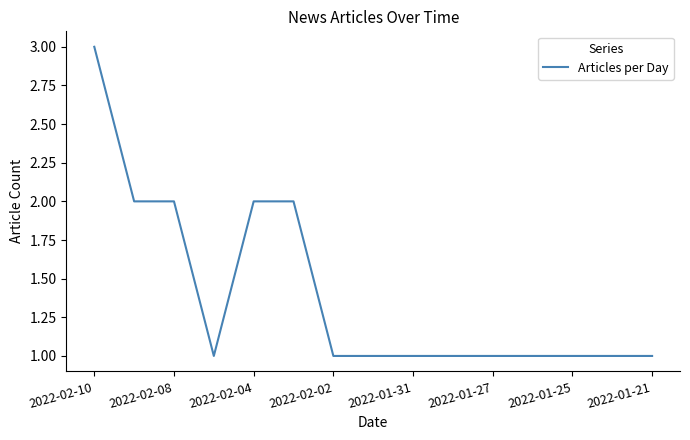

What is the greatest value displayed?

3